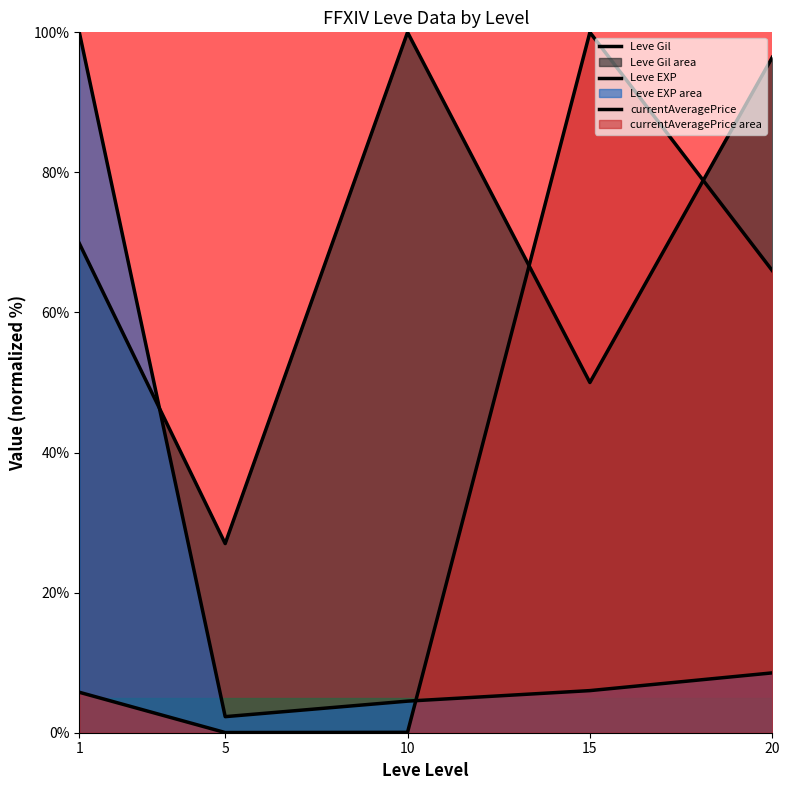

What is the spread (max minus min) of values at 10?

99.9